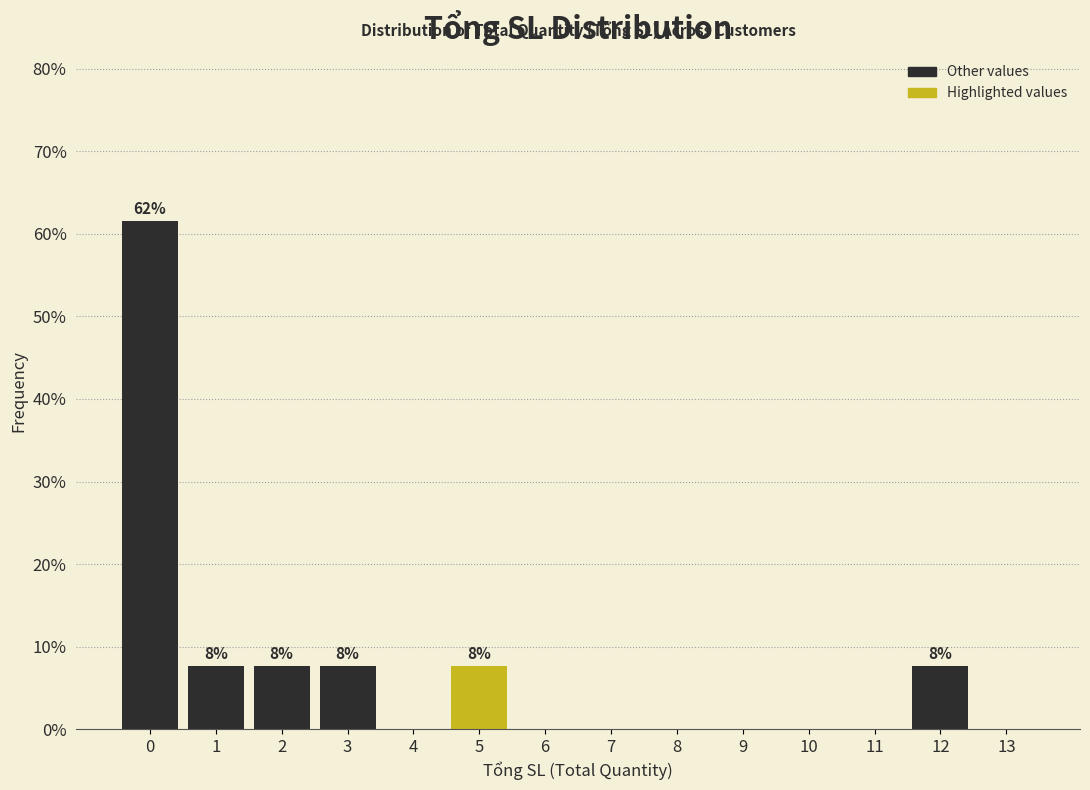

Reading left to right, list all the values displayed in this chart.

0=61.5	1=7.7	2=7.7	3=7.7	4=0.0	5=7.7	6=0.0	7=0.0	8=0.0	9=0.0	10=0.0	11=0.0	12=7.7	13=0.0